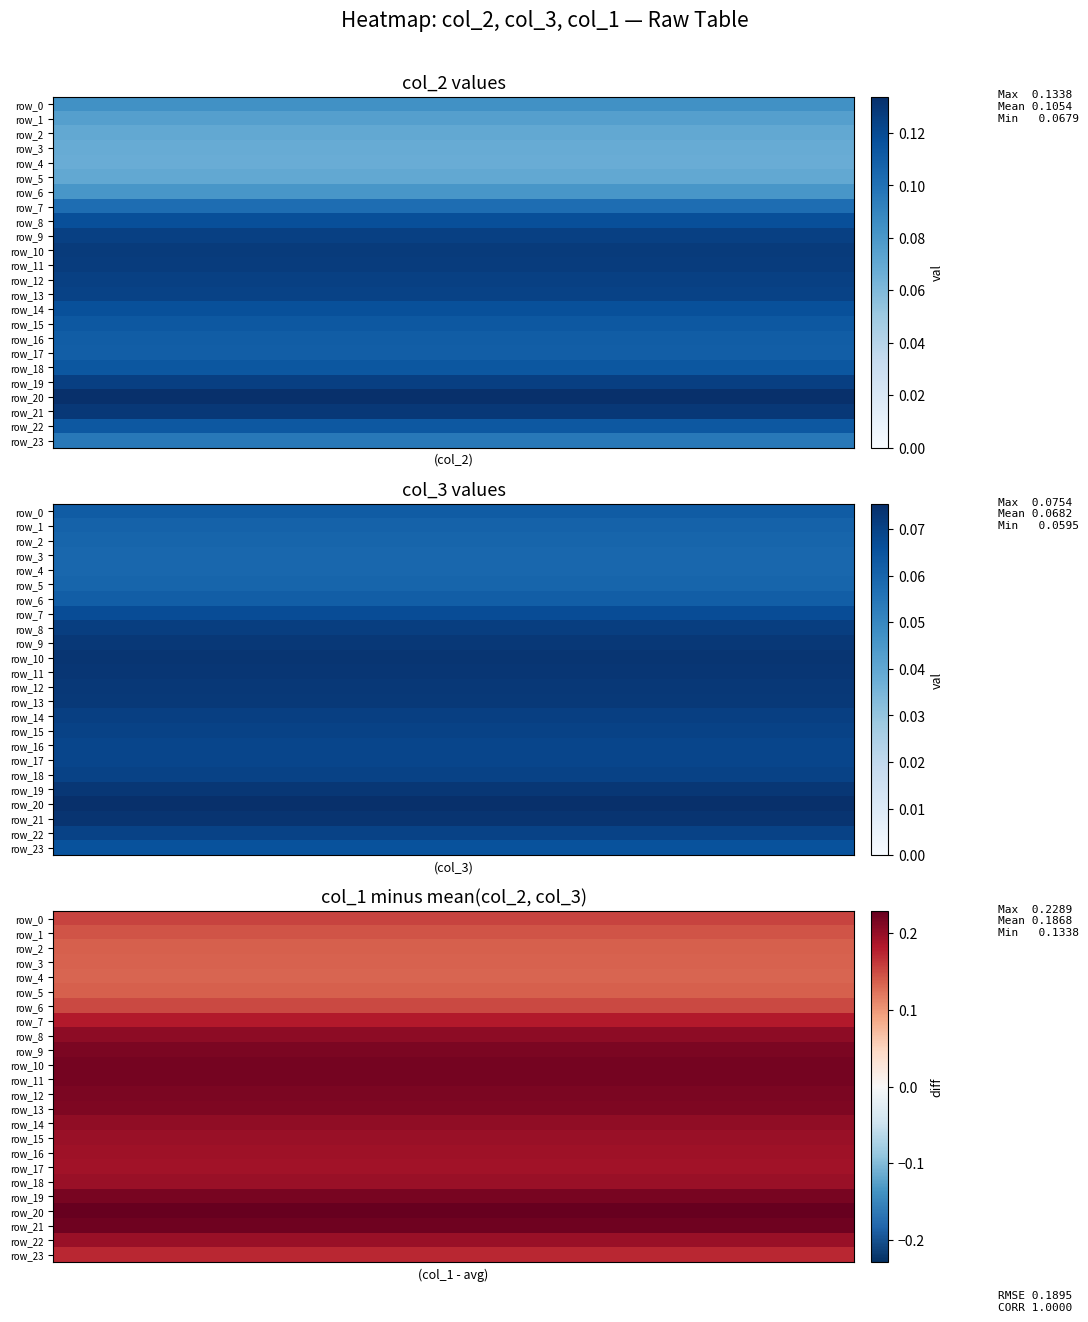

Is it true that row_4 equals 0.1 at 7?

True